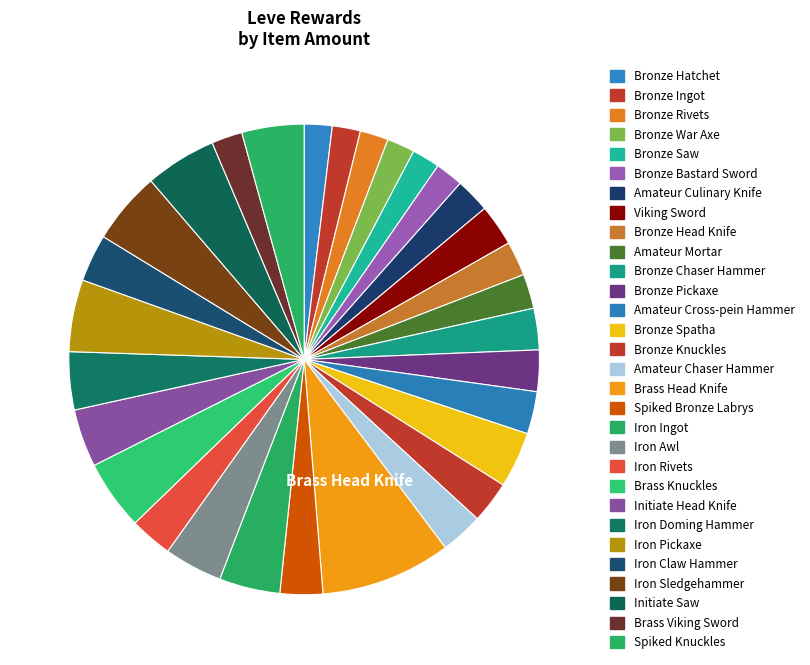

How many segments does this pie chart have?

30